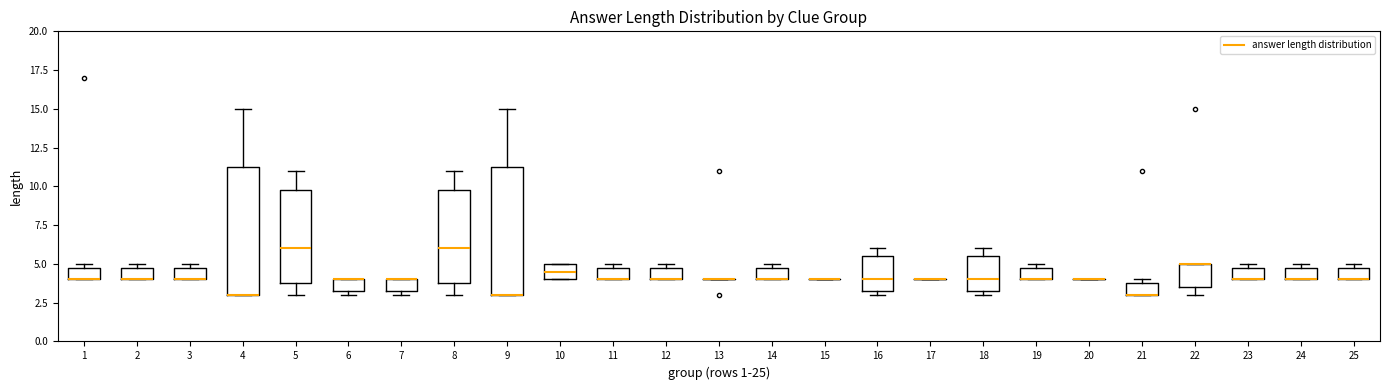

Reading left to right, transcribe this box plot: for each box, give where its median line is, the range the box spans, and where its two whiskers end, as read against the y-axis. The values are not printed on the chart, so give them approximately, as read against the axis.

1: median 4.0 (drawn on the box's lower edge), box 4.0 to 5.0, whiskers 4.0 to 5.0 (just above the box's upper edge)
2: median 4.0 (drawn on the box's lower edge), box 4.0 to 5.0, whiskers 4.0 to 5.0 (just above the box's upper edge)
3: median 4.0 (drawn on the box's lower edge), box 4.0 to 5.0, whiskers 4.0 to 5.0 (just above the box's upper edge)
4: median 3.0 (drawn on the box's lower edge), box 3.0 to 11.5, whiskers 3.0 to 15.0
5: median 6.0, box 4.0 to 10.0, whiskers 3.0 to 11.0
6: median 4.0 (drawn on the box's upper edge), box 3.5 to 4.0, whiskers 3.0 to 4.0
7: median 4.0 (drawn on the box's upper edge), box 3.5 to 4.0, whiskers 3.0 to 4.0
8: median 6.0, box 4.0 to 10.0, whiskers 3.0 to 11.0
9: median 3.0 (drawn on the box's lower edge), box 3.0 to 11.5, whiskers 3.0 to 15.0
10: median 4.5, box 4.0 to 5.0, whiskers 4.0 to 5.0
11: median 4.0 (drawn on the box's lower edge), box 4.0 to 5.0, whiskers 4.0 to 5.0 (just above the box's upper edge)
12: median 4.0 (drawn on the box's lower edge), box 4.0 to 5.0, whiskers 4.0 to 5.0 (just above the box's upper edge)
13: box collapsed to a line at 4.0, whiskers 4.0 to 4.0
14: median 4.0 (drawn on the box's lower edge), box 4.0 to 5.0, whiskers 4.0 to 5.0 (just above the box's upper edge)
15: box collapsed to a line at 4.0, whiskers 4.0 to 4.0
16: median 4.0, box 3.5 to 5.5, whiskers 3.0 to 6.0
17: box collapsed to a line at 4.0, whiskers 4.0 to 4.0
18: median 4.0, box 3.5 to 5.5, whiskers 3.0 to 6.0
19: median 4.0 (drawn on the box's lower edge), box 4.0 to 5.0, whiskers 4.0 to 5.0 (just above the box's upper edge)
20: box collapsed to a line at 4.0, whiskers 4.0 to 4.0
21: median 3.0 (drawn on the box's lower edge), box 3.0 to 4.0, whiskers 3.0 to 4.0 (just above the box's upper edge)
22: median 5.0 (drawn on the box's upper edge), box 3.5 to 5.0, whiskers 3.0 to 5.0
23: median 4.0 (drawn on the box's lower edge), box 4.0 to 5.0, whiskers 4.0 to 5.0 (just above the box's upper edge)
24: median 4.0 (drawn on the box's lower edge), box 4.0 to 5.0, whiskers 4.0 to 5.0 (just above the box's upper edge)
25: median 4.0 (drawn on the box's lower edge), box 4.0 to 5.0, whiskers 4.0 to 5.0 (just above the box's upper edge)